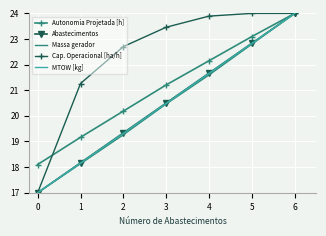

Which series changed the most between 2 and 3?

Massa gerador